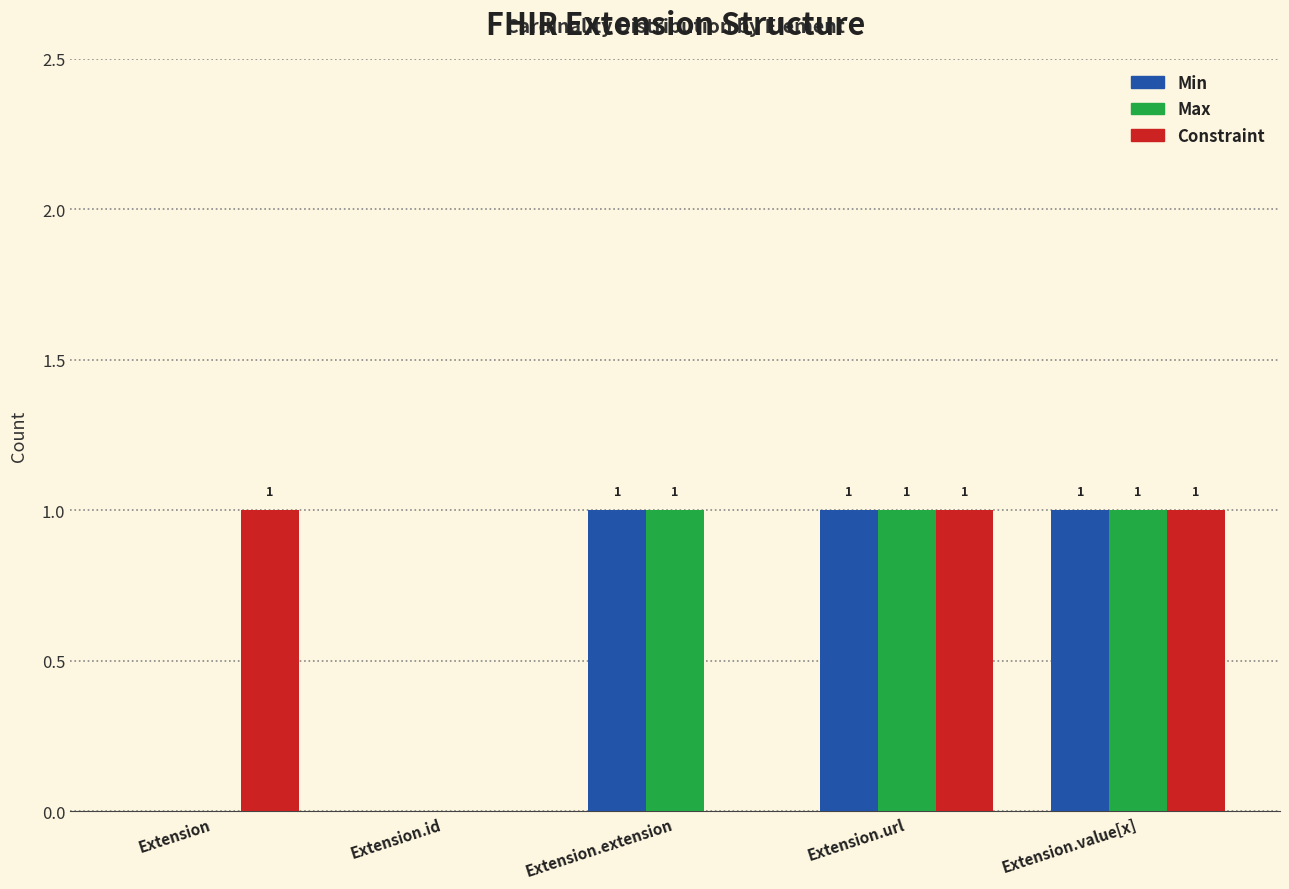

What is the total value across all series at Extension.value[x]?

3